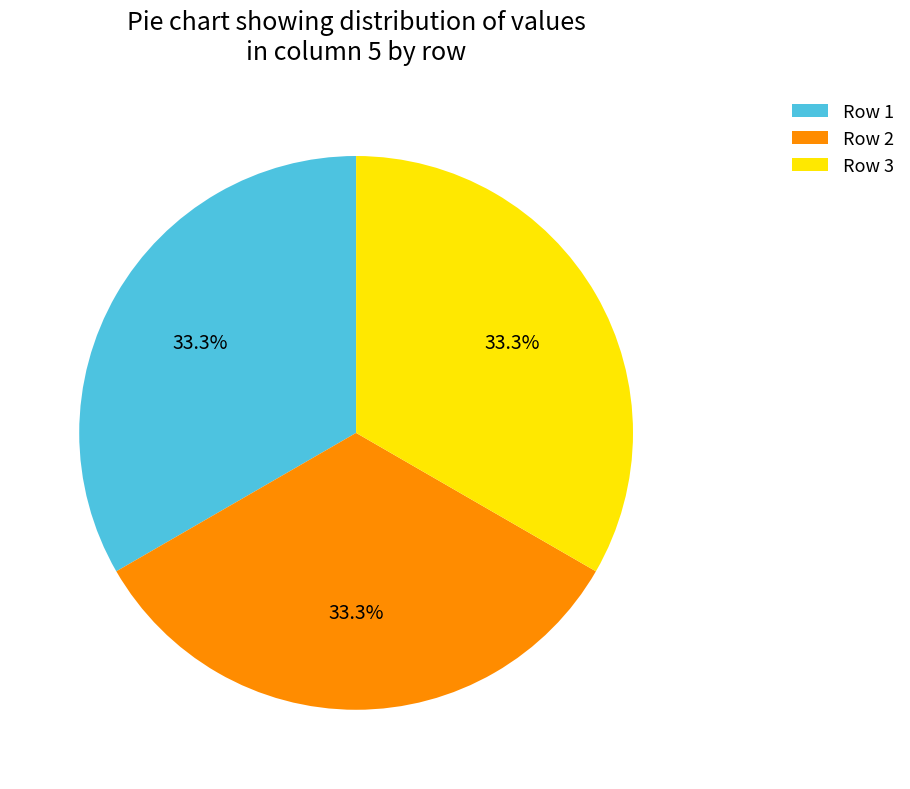

Count the number of slices in the pie.

3